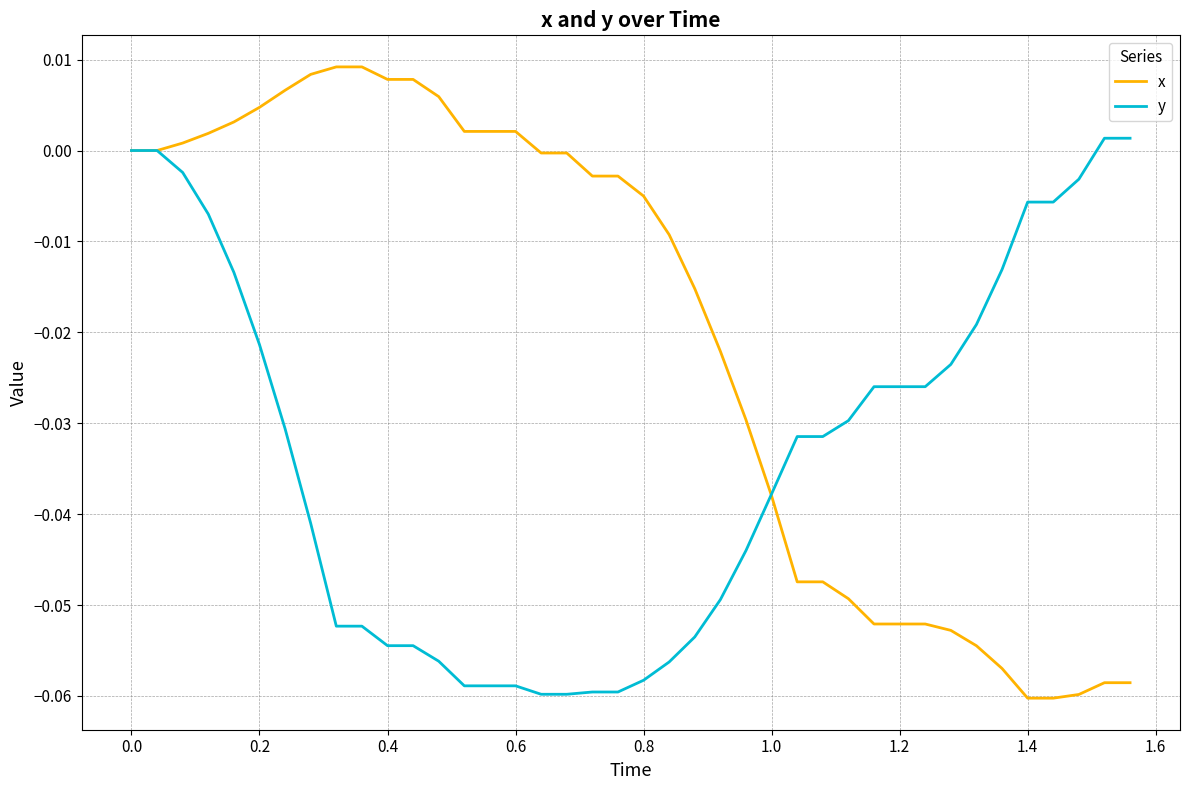

True or false: y and x cross at least once.

True